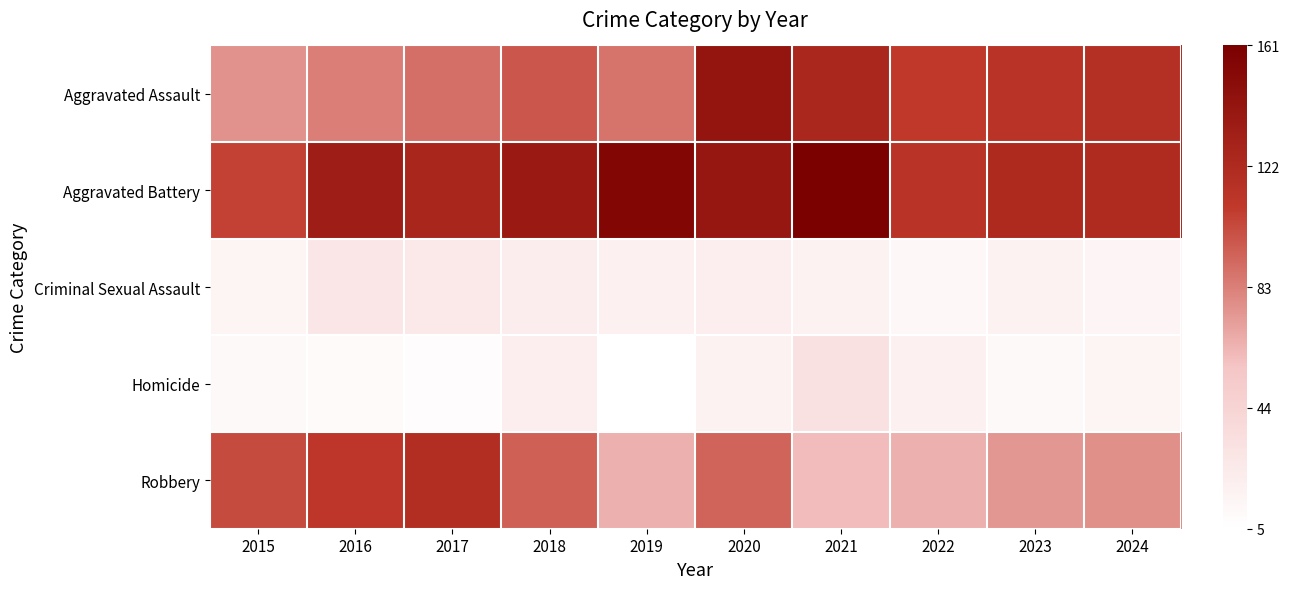

At which category is the sum across all series the highest?

2020